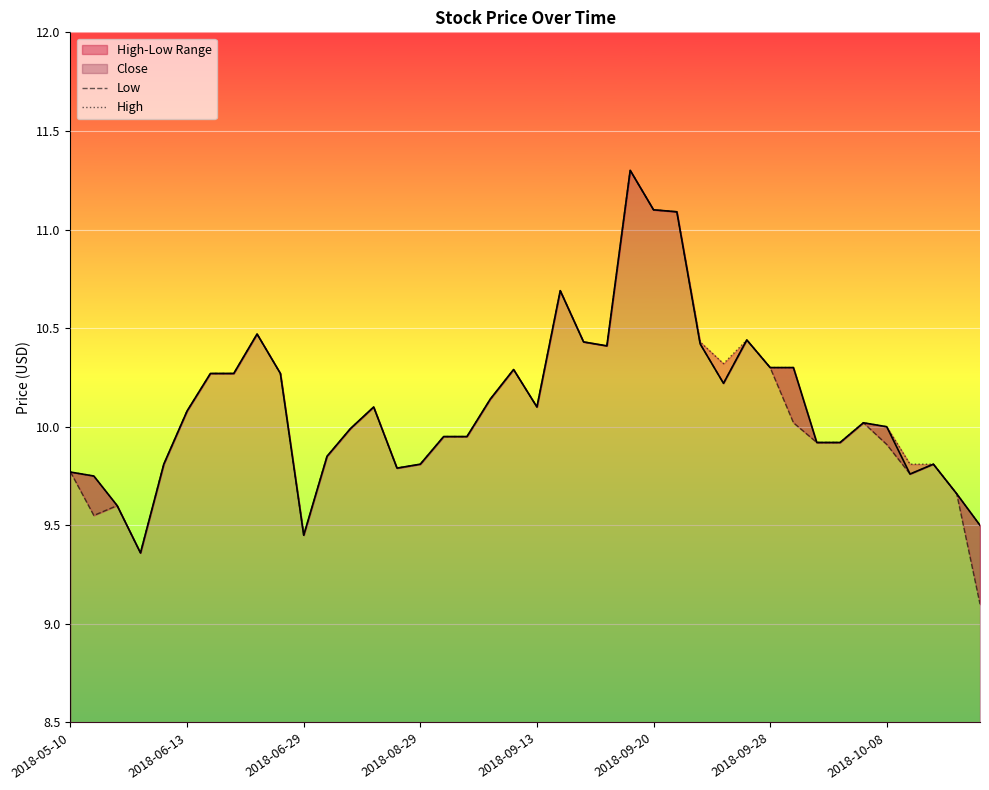

Which series changed the most between 19 and 35?

Low